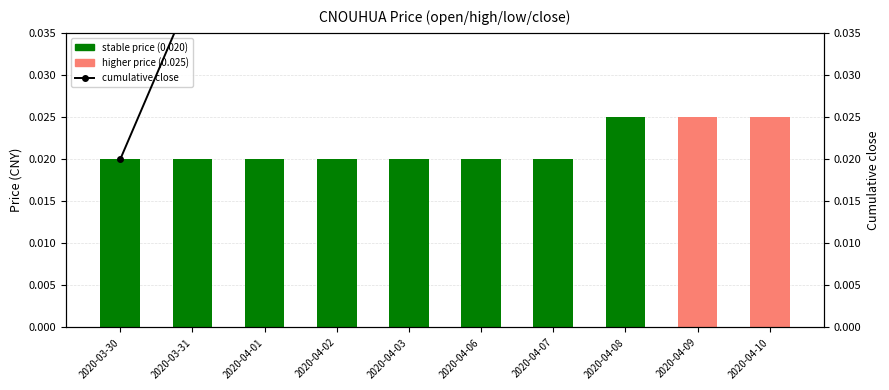

The value of cumulative close at 2020-04-10 is 0.4. True or false?

False